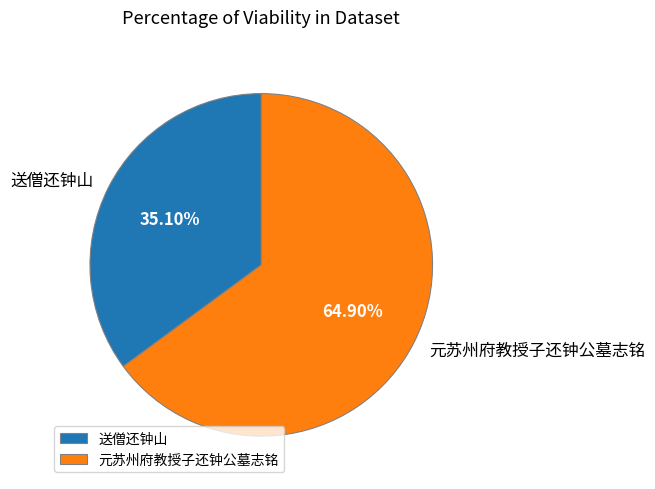

How many segments does this pie chart have?

2